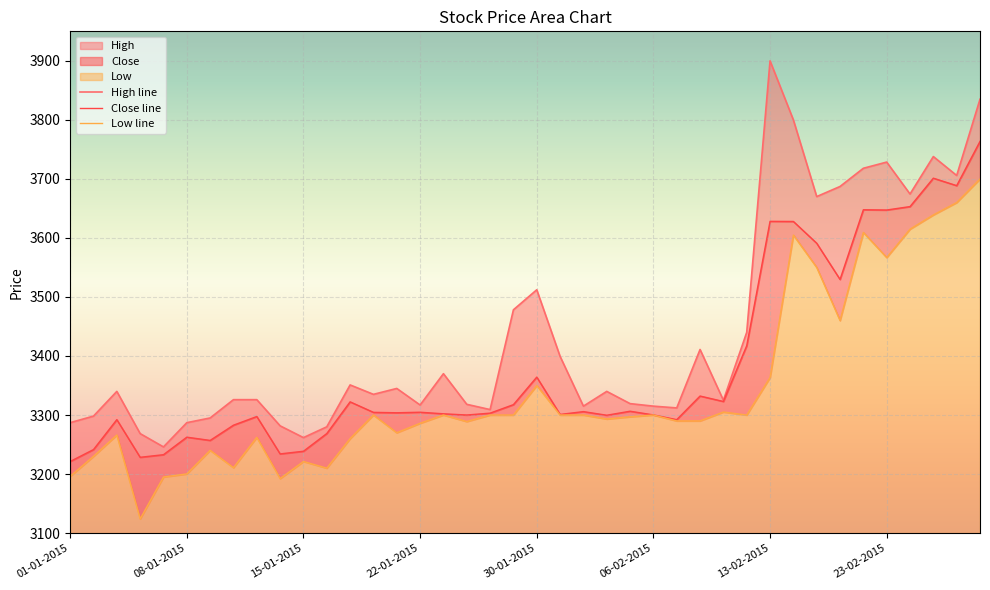

How many series are shown in this chart?

3